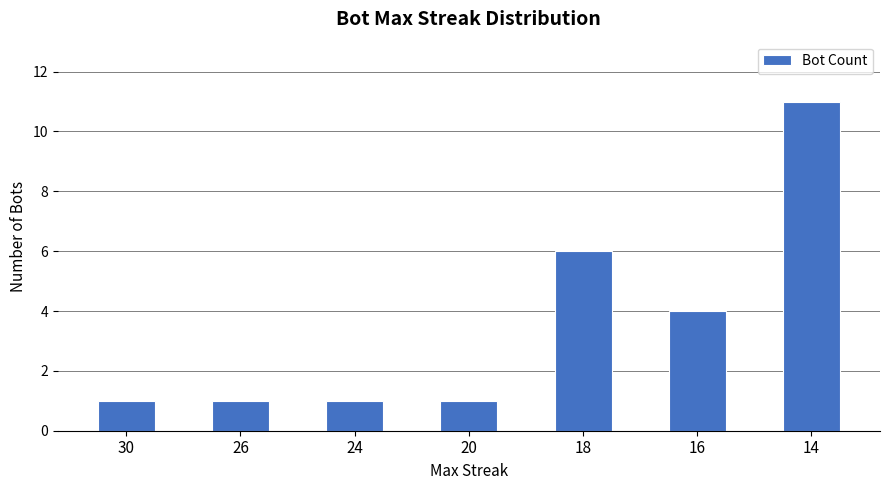

What is the value of the 7th bar from the left?

11